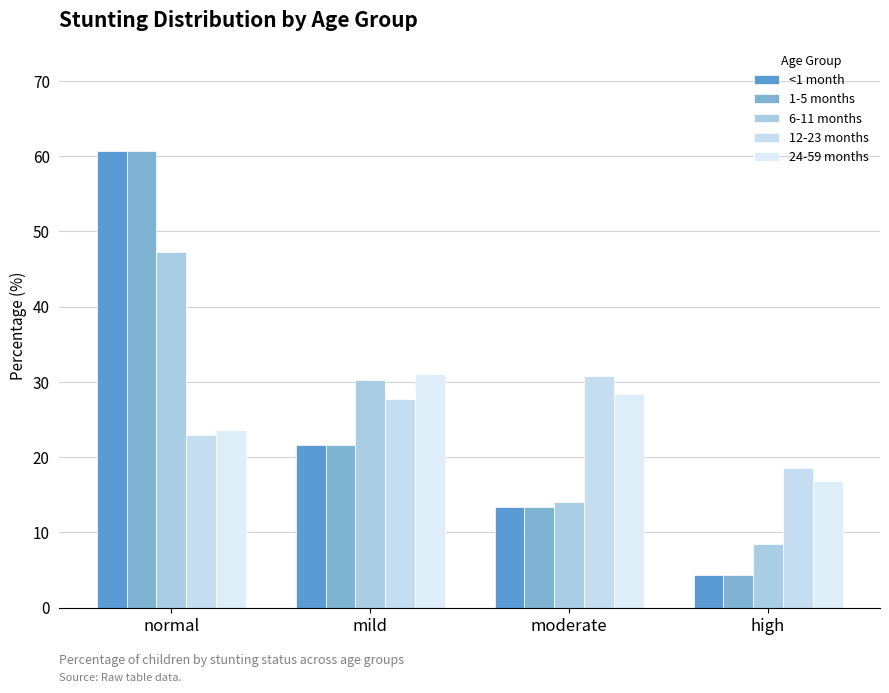

What is the sum of the 24-59 months values at high and normal?

40.5